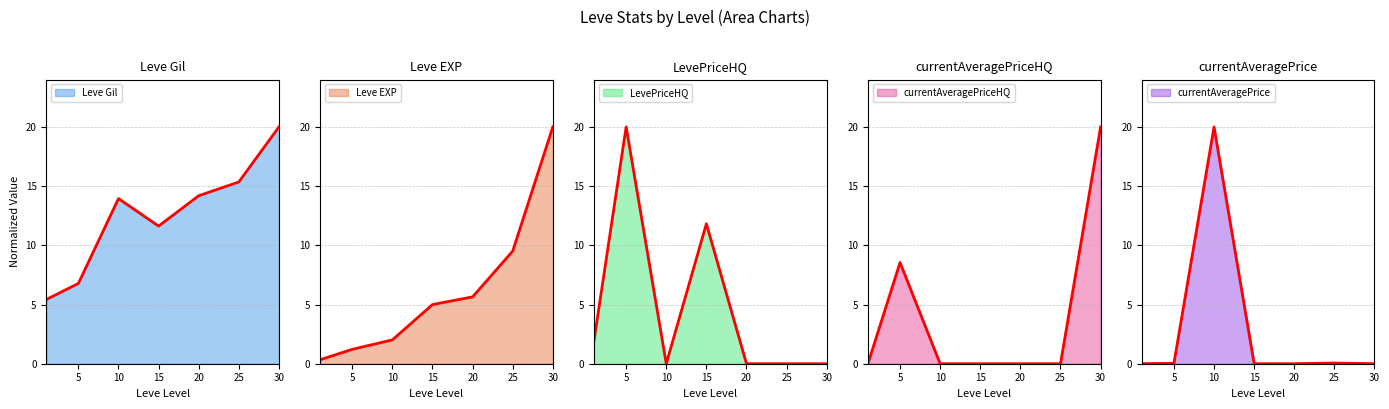

Read the currentAveragePriceHQ value at 5.

8.5